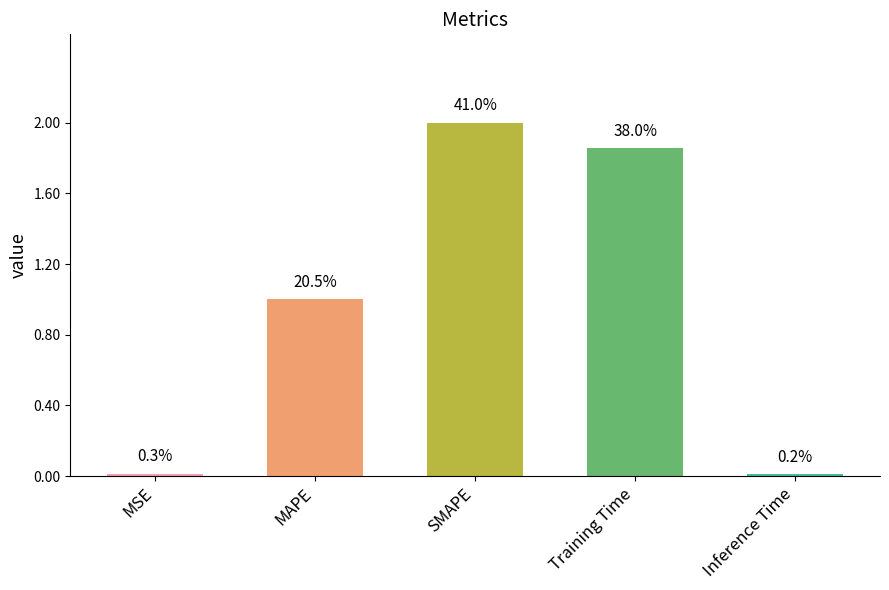

What is the change in value from MAPE to SMAPE?

+1.0